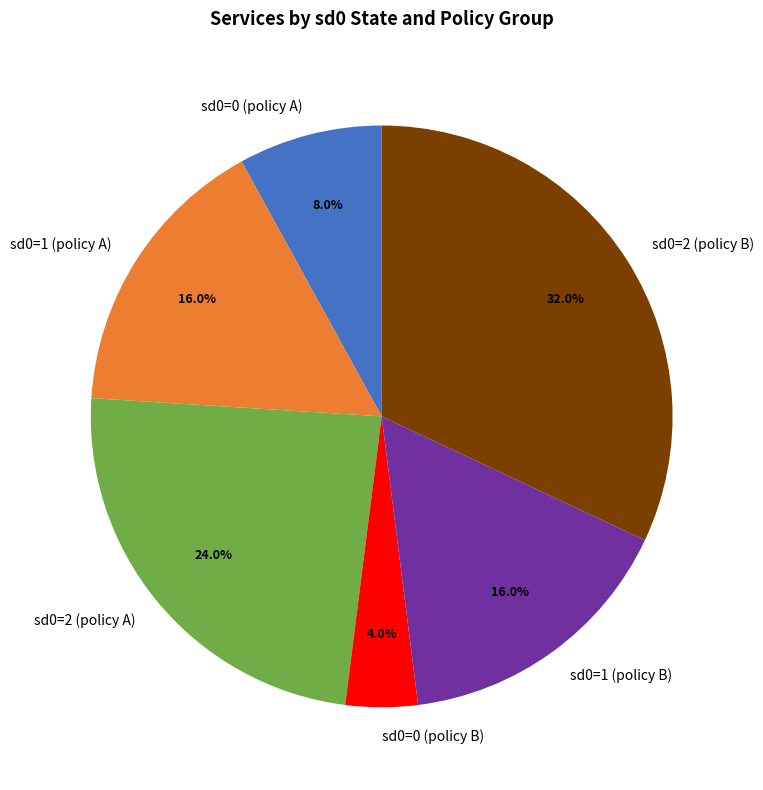

What is the ratio of the value at sd0=1 (policy A) to the value at sd0=1 (policy B)?

1.0